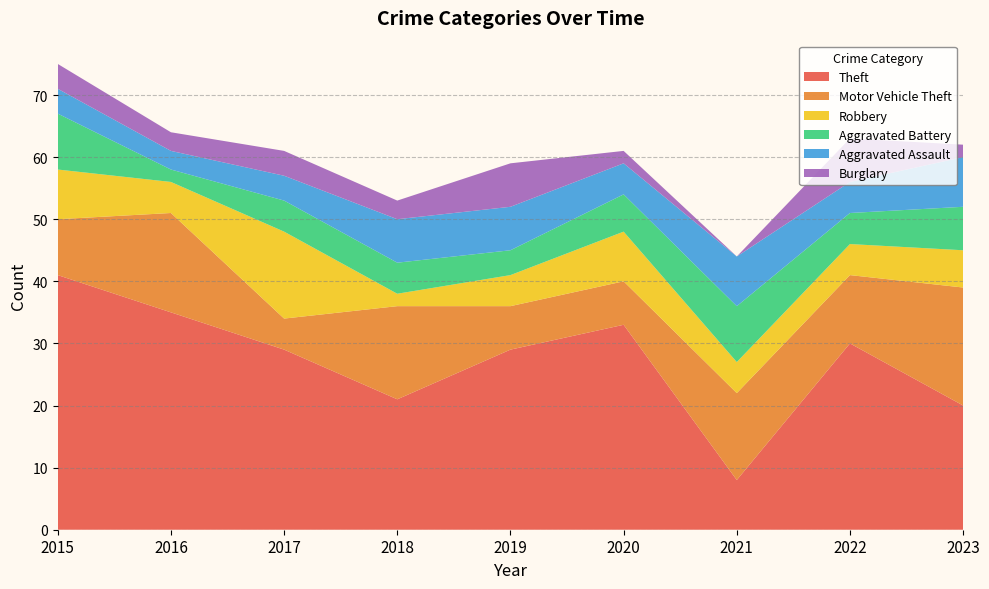

Reading left to right, what are all the values shown in this chart?

Theft: 41	35	29	21	29	33	8	30	20
Motor Vehicle Theft: 9	16	5	15	7	7	14	11	19
Robbery: 8	5	14	2	5	8	5	5	6
Aggravated Battery: 9	2	5	5	4	6	9	5	7
Aggravated Assault: 4	3	4	7	7	5	8	5	8
Burglary: 4	3	4	3	7	2	0	7	2